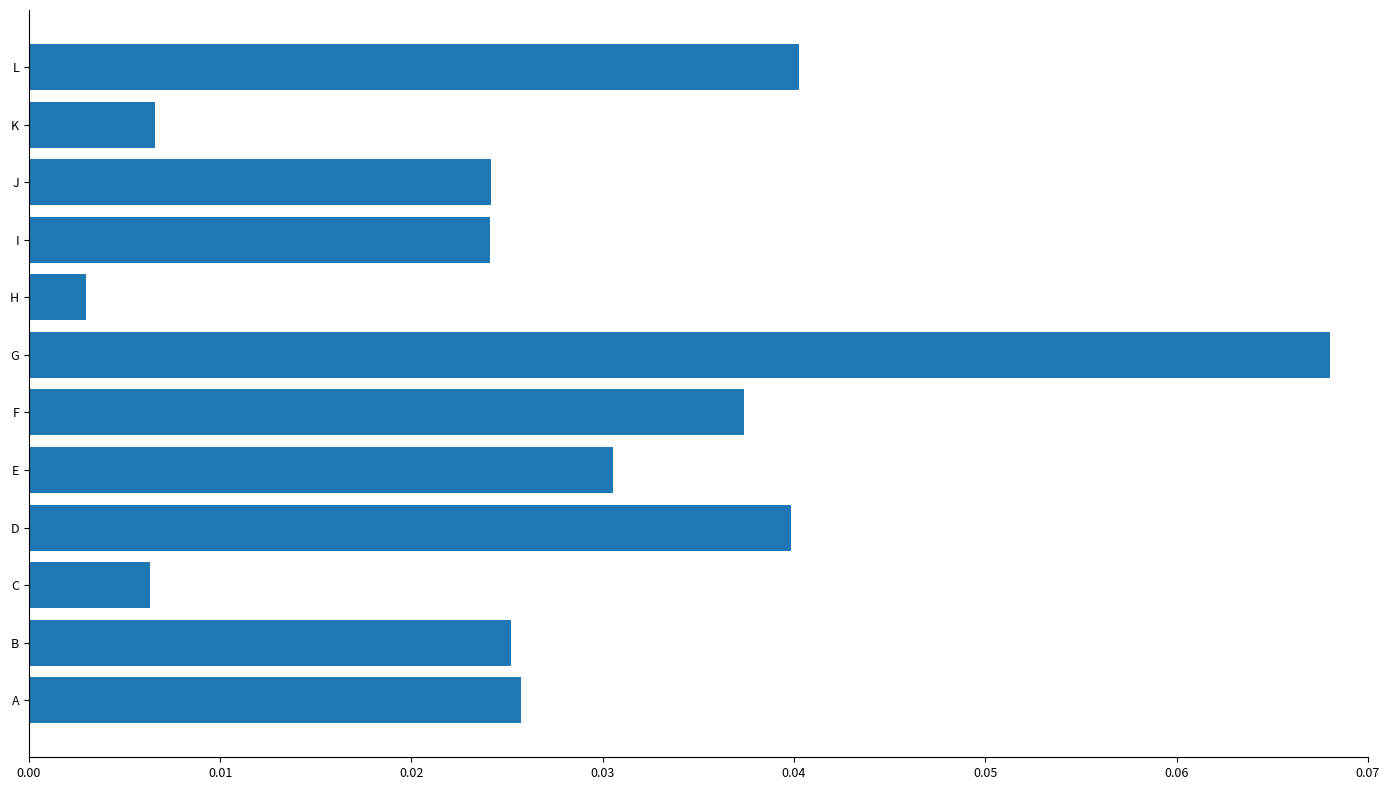

Where is the data nearest to the value 0?

H